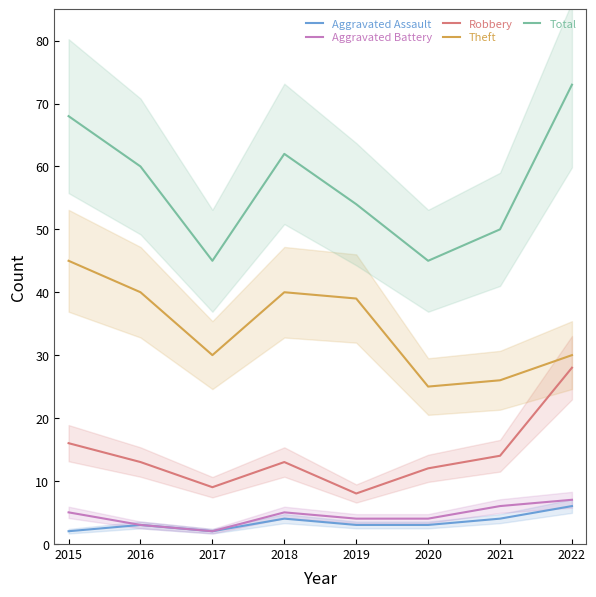

Reading left to right, what are all the values shown in this chart?

Aggravated Assault: 2	3	2	4	3	3	4	6
Aggravated Battery: 5	3	2	5	4	4	6	7
Robbery: 16	13	9	13	8	12	14	28
Theft: 45	40	30	40	39	25	26	30
Total: 68	60	45	62	54	45	50	73